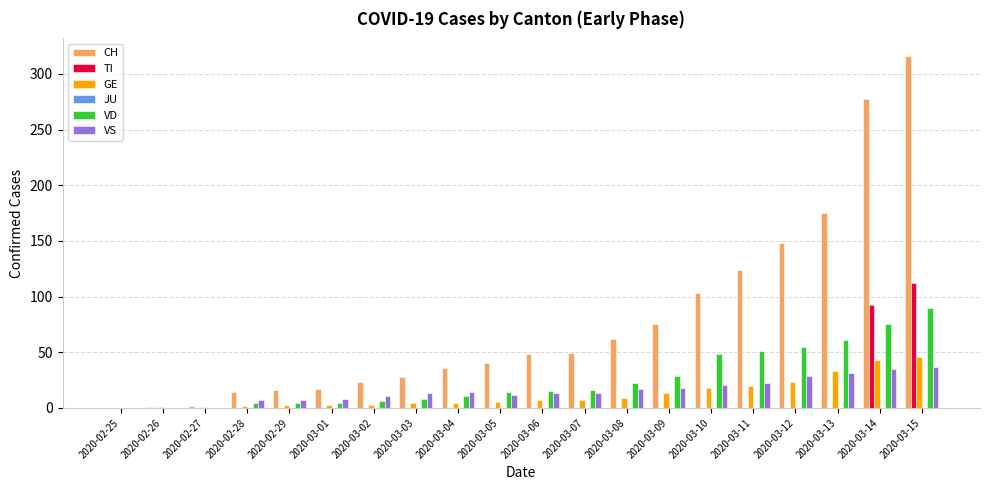

What is the maximum value shown in the chart?

316